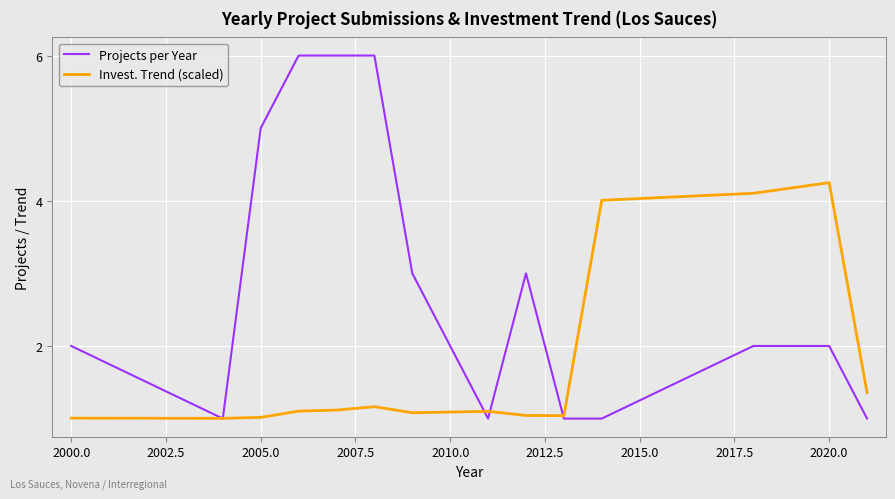

Which series has the largest range (max minus min)?

Projects per Year